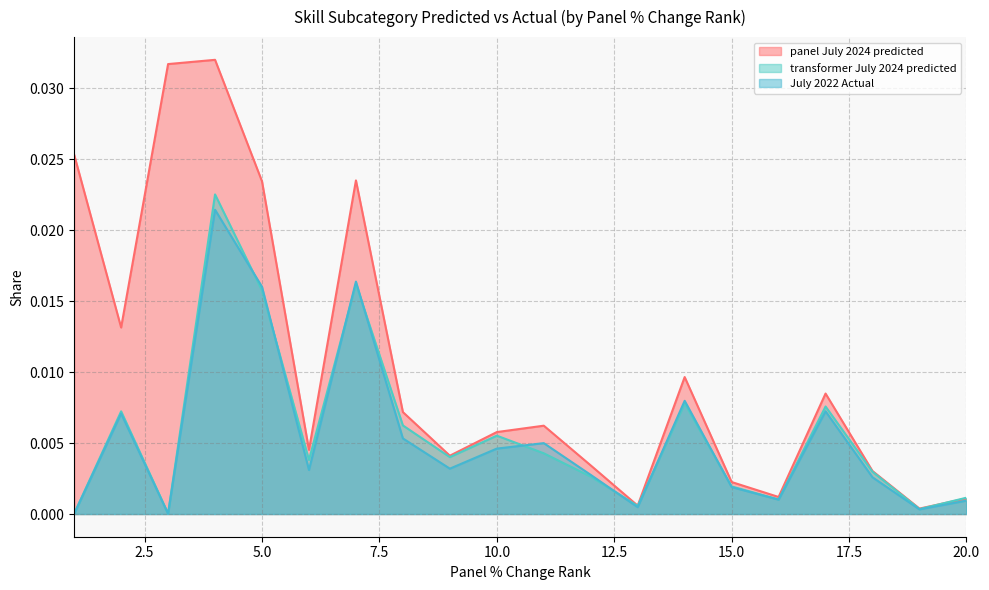

Which series has the largest total across all categories?

panel_July 2024 predicted